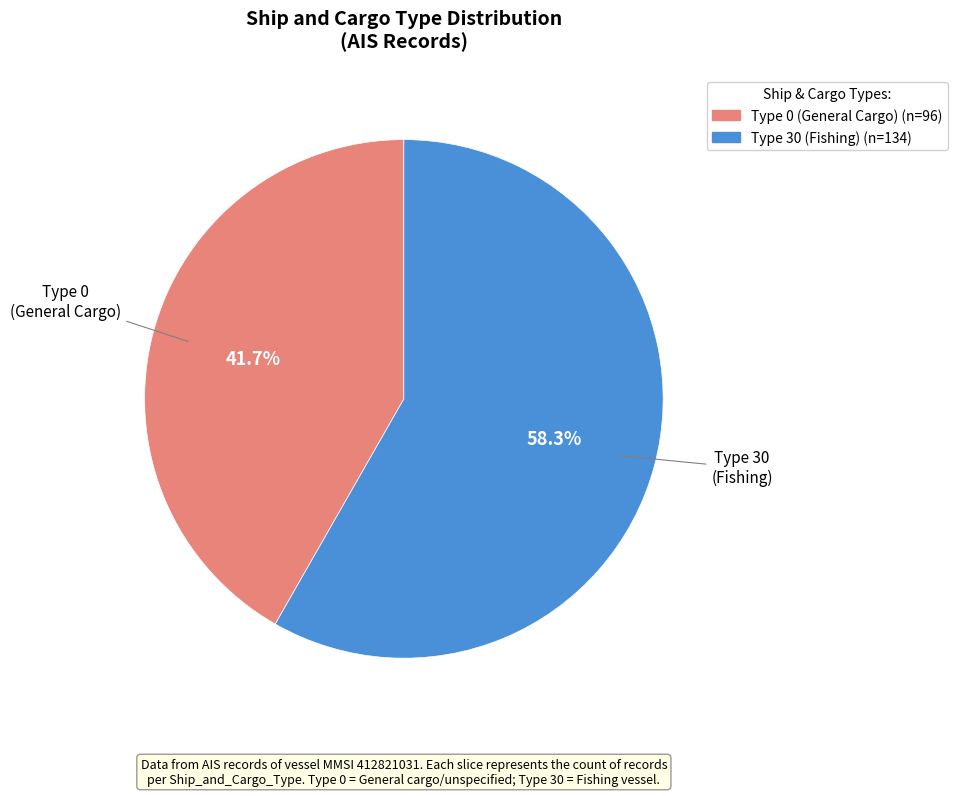

How many segments does this pie chart have?

2